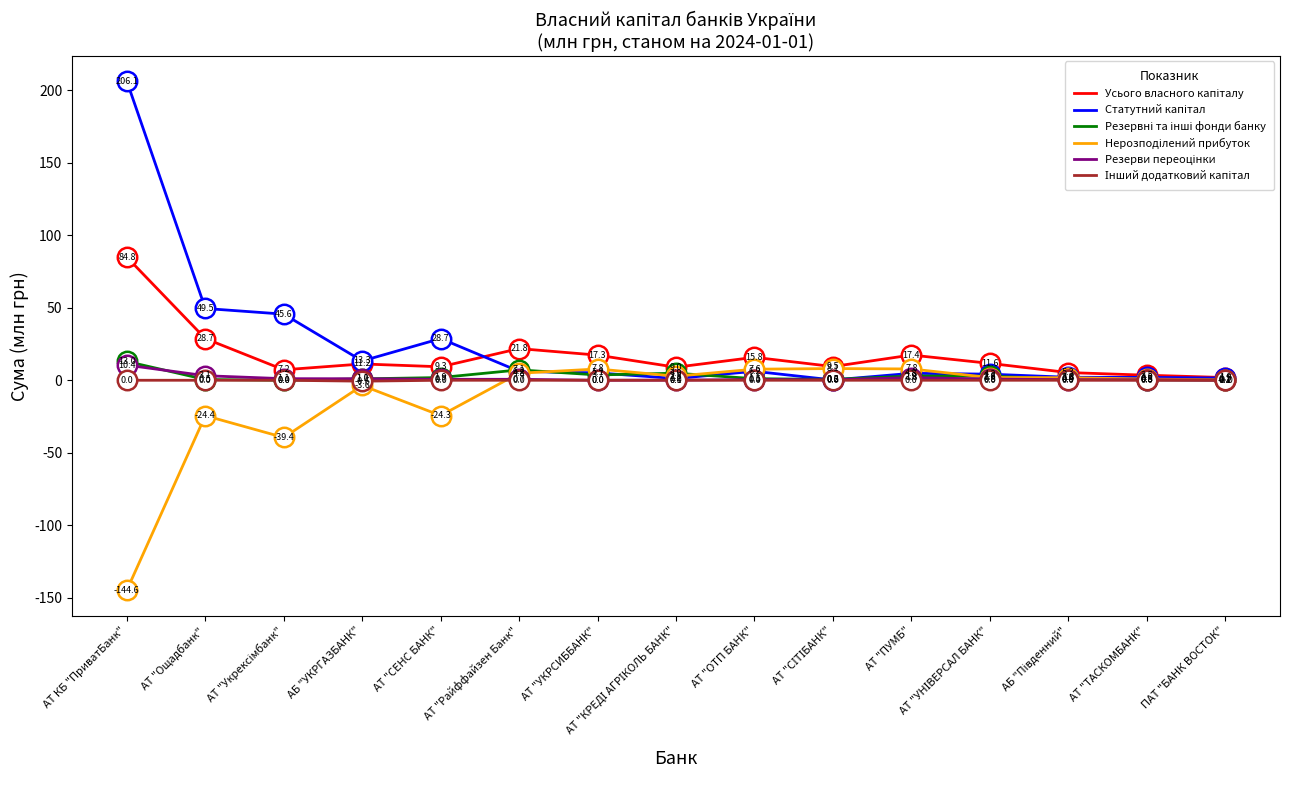

What is the minimum value shown in the chart?

-144.6